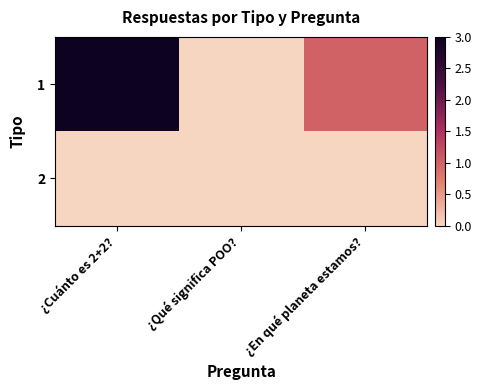

At how many categories does at least one series exceed 0?

2